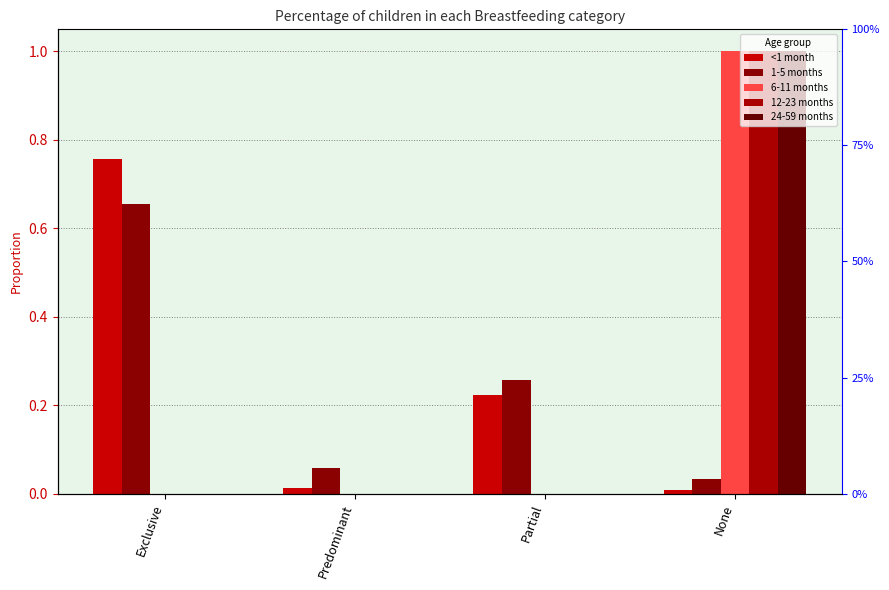

How many bars are there in each group?

5